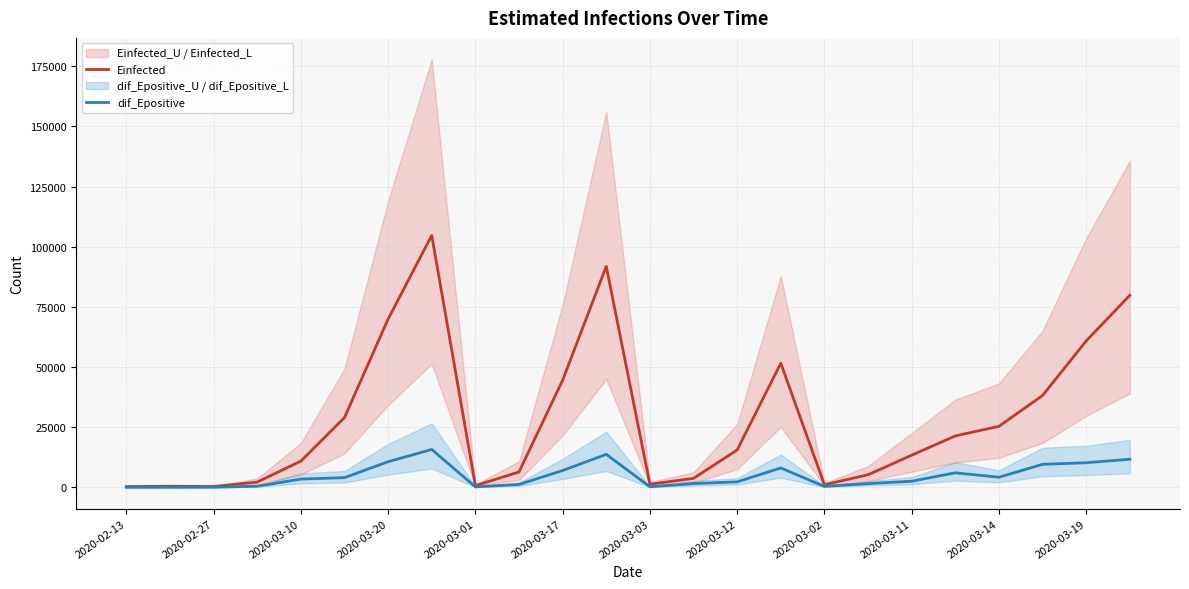

What is the average value of the dif_Epositive series?

4765.8